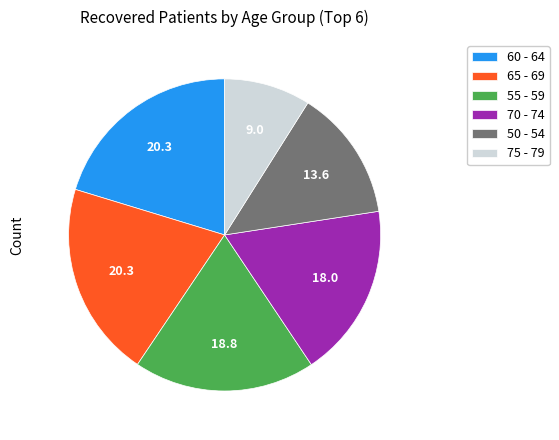

Is 65 - 69 the majority of the pie?

No